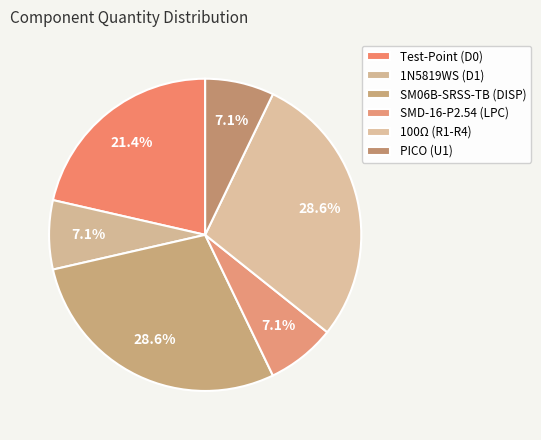

Is there any slice that represents more than half of the pie?

No